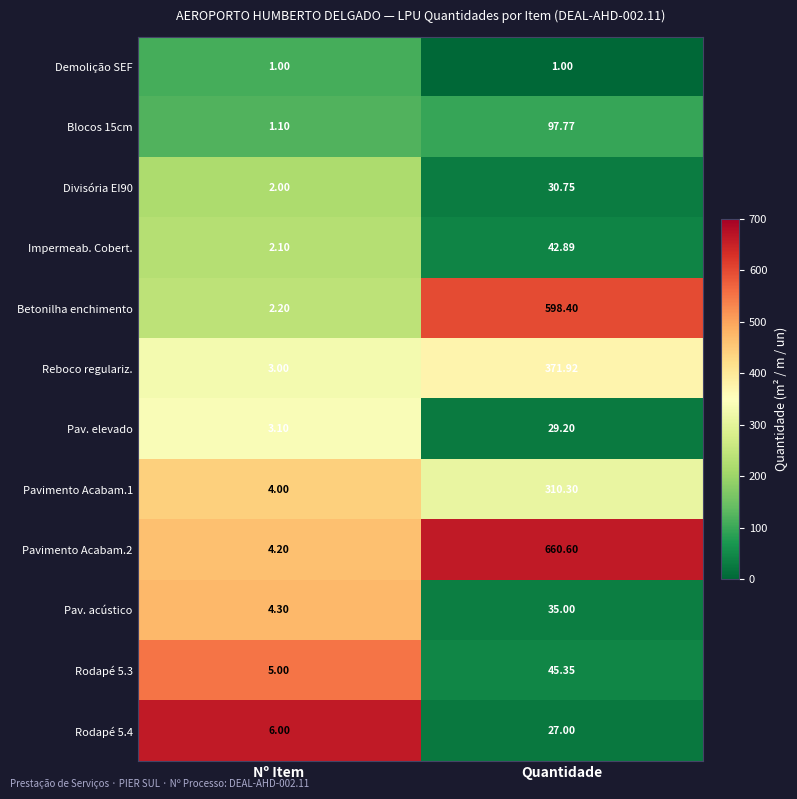

At which category is the sum across all series the highest?

Quantidade